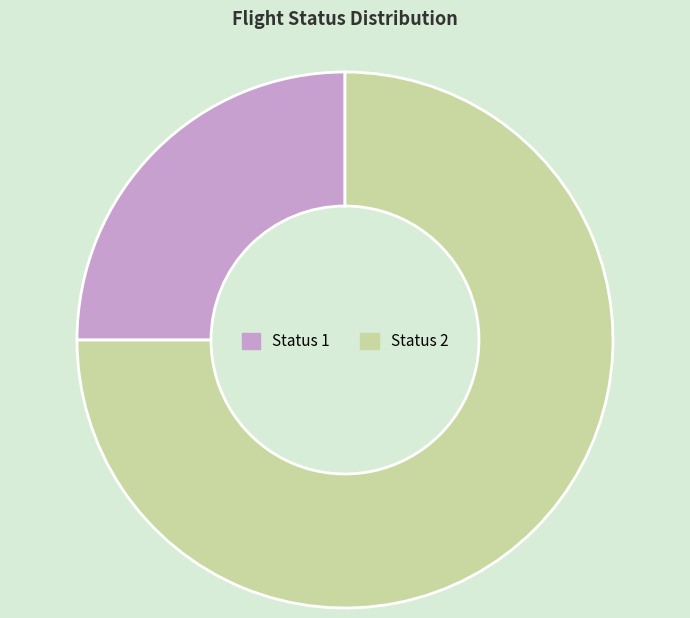

What is the majority slice?

Status 2